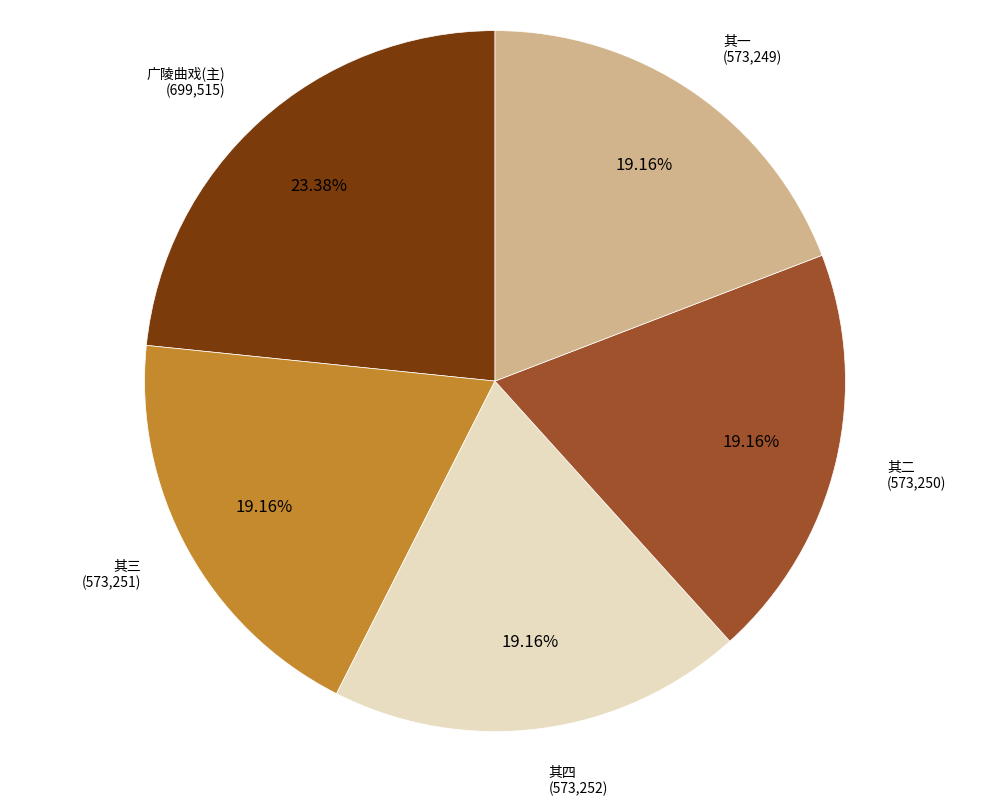

Count the number of slices in the pie.

5